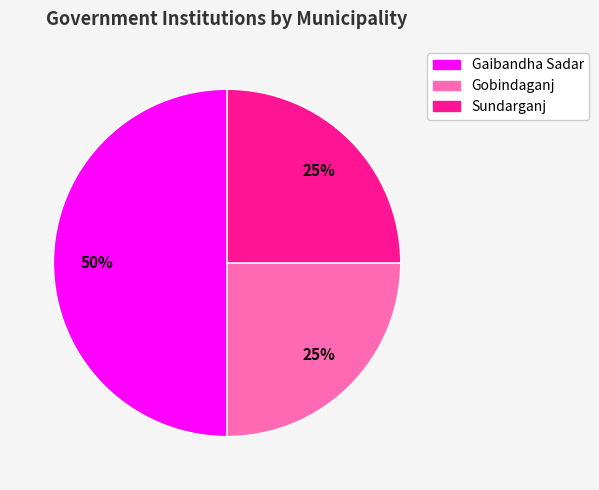

Is Gobindaganj the majority of the pie?

No